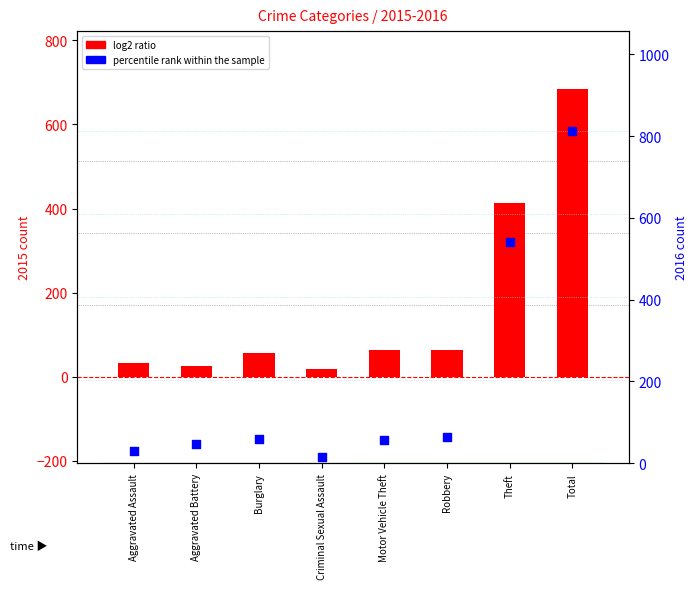

Which series contains the lowest Y value?

percentile rank within the sample